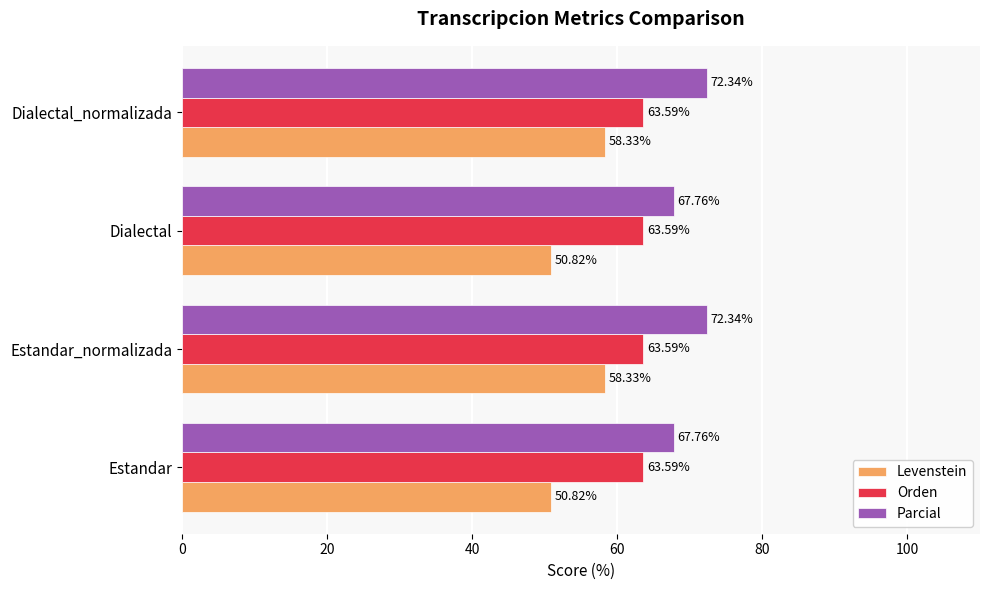

Which series changed the most between Estandar_normalizada and Dialectal?

Levenstein